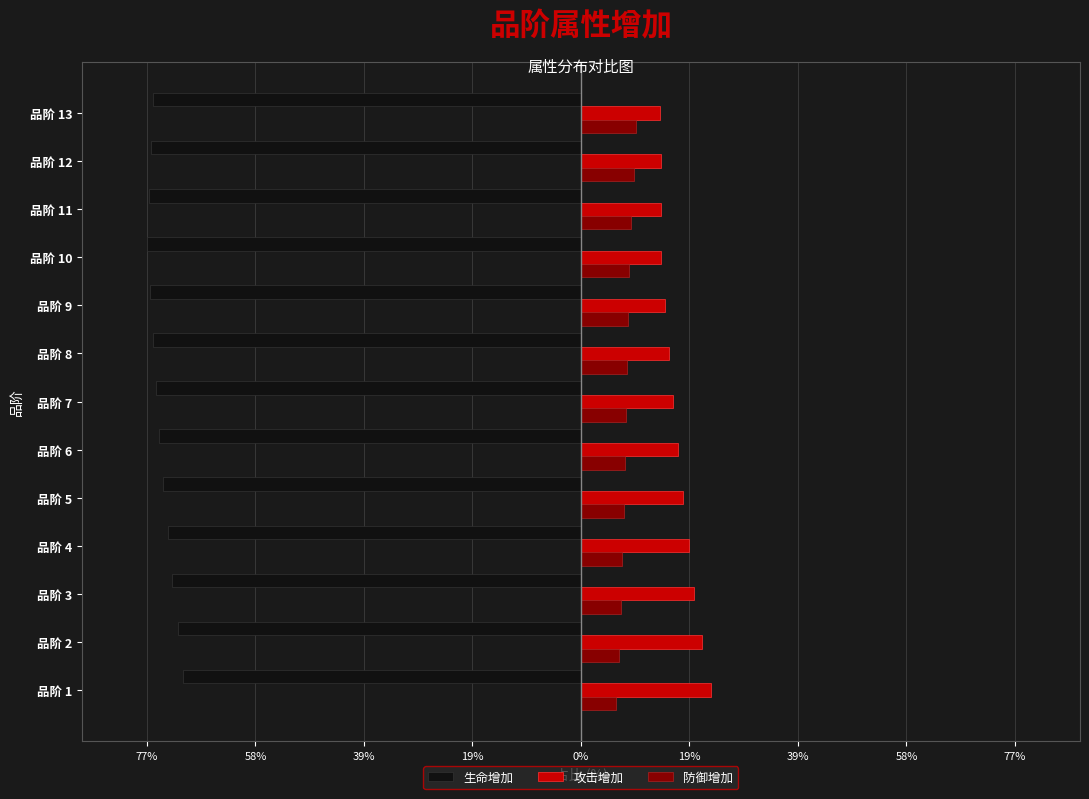

What are all the series names shown in the legend?

生命增加, 攻击增加, 防御增加